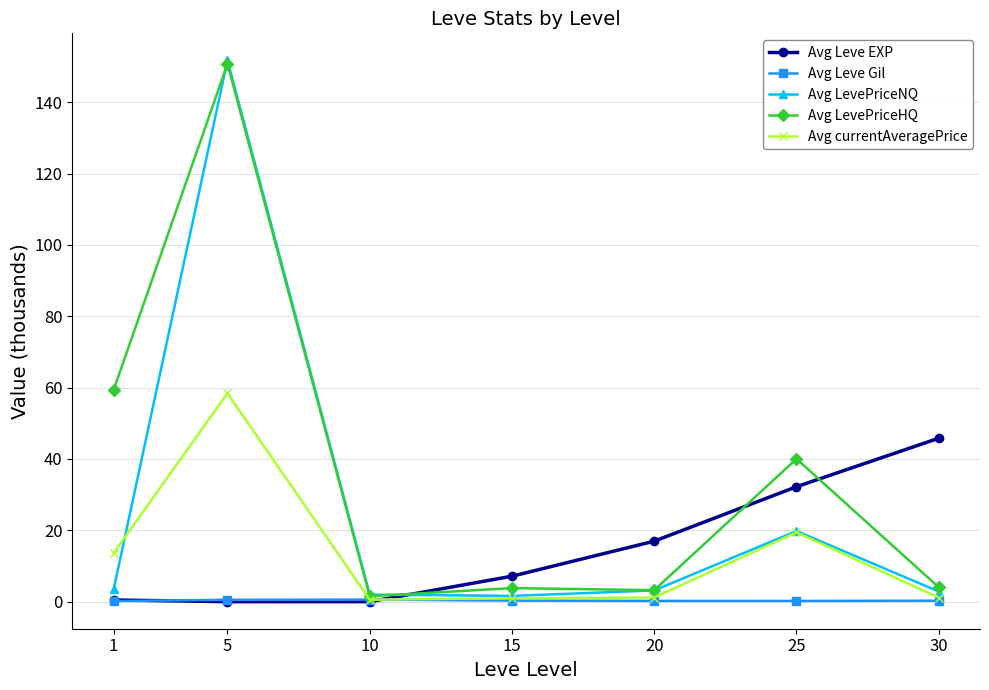

How many interior local valleys does the Avg Leve EXP series have?

1